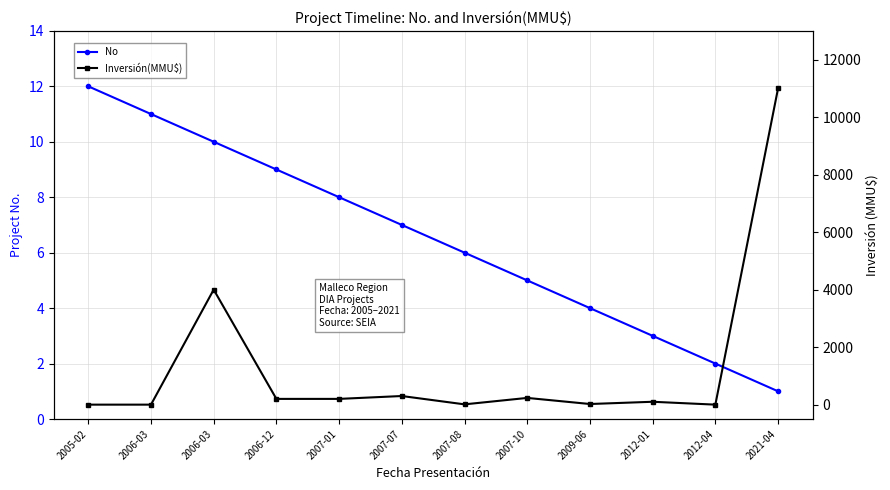

After their last crossing, which series has the higher values: No or Inversión(MMU$)?

Inversión(MMU$)